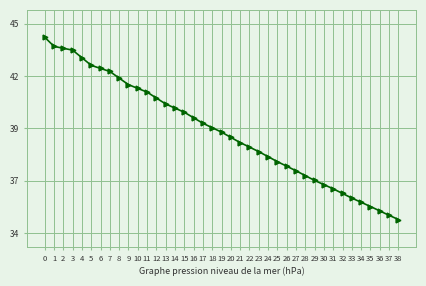

Which label corresponds to the smallest value in the chart?

38